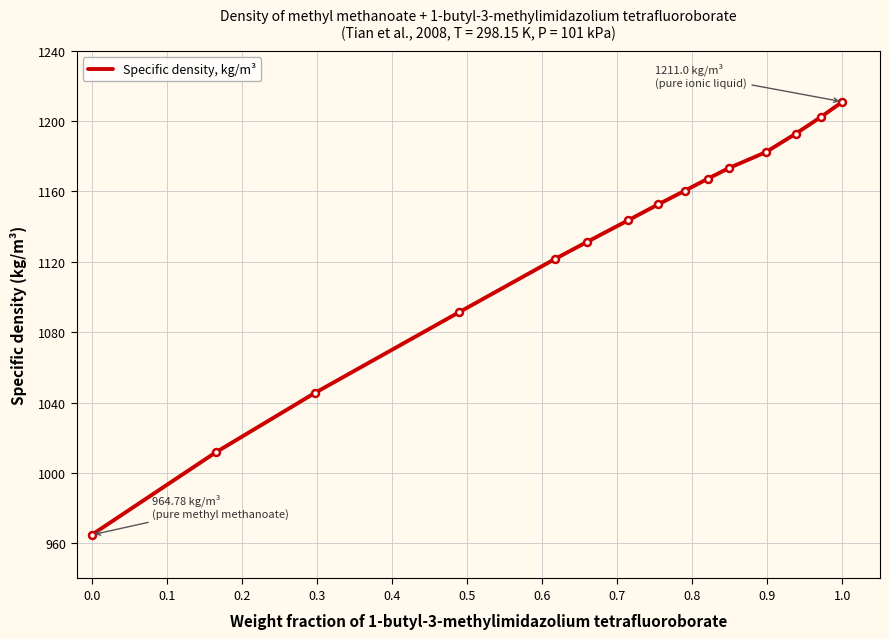

What is the maximum value shown in the chart?

1211.0